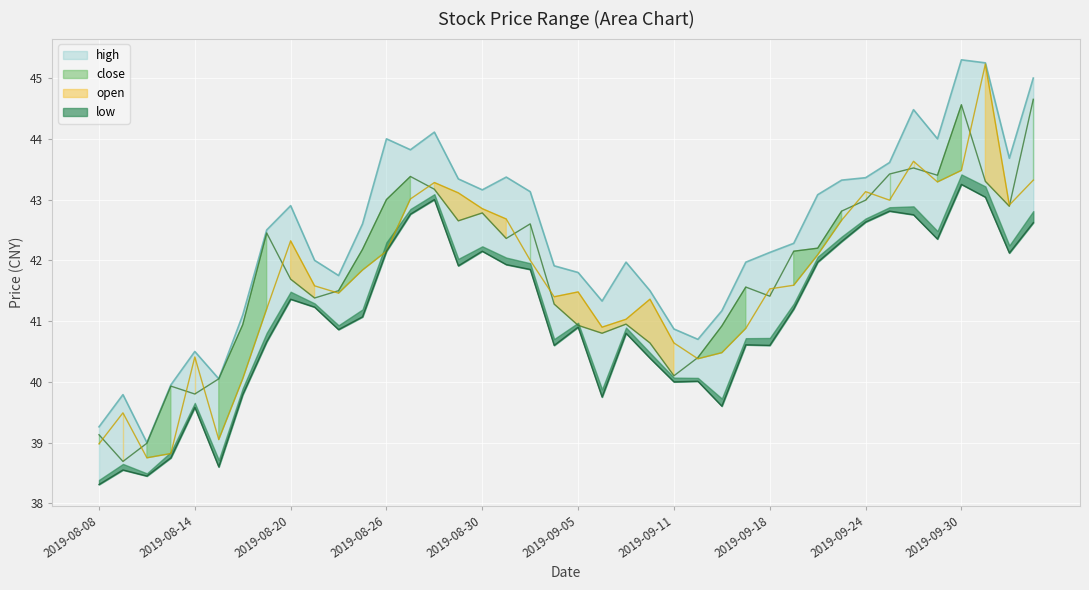

At how many categories does at least one series exceed 41?

32